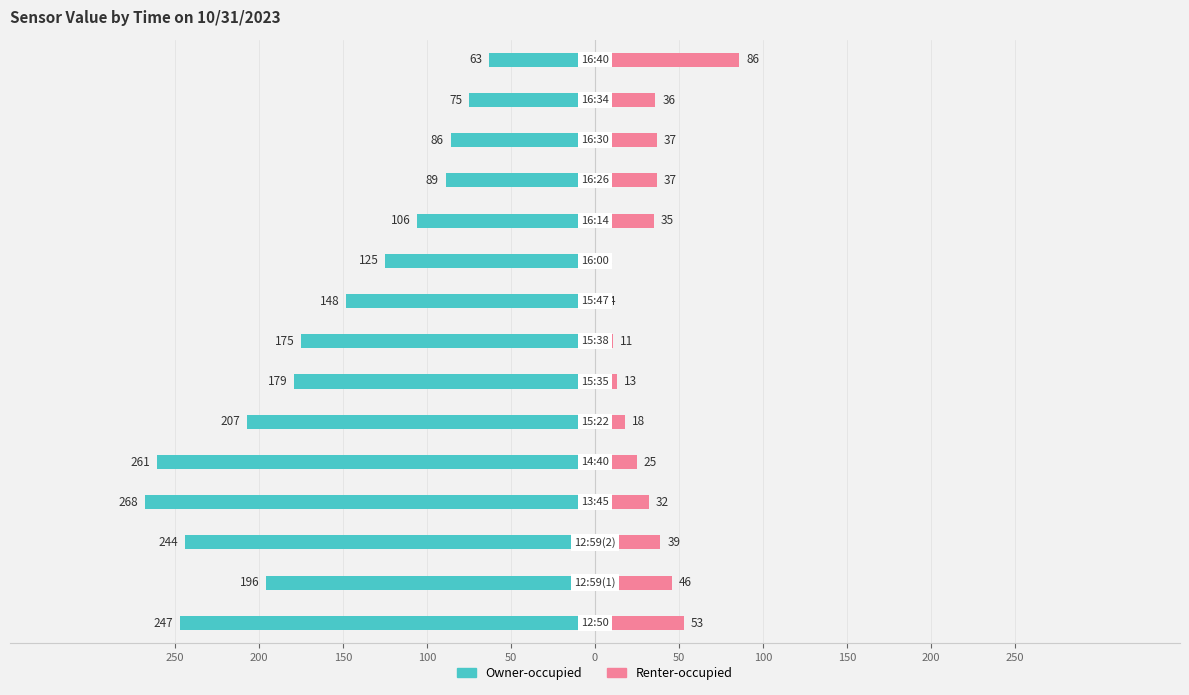

What is the lowest value of the Renter-occupied series?

2